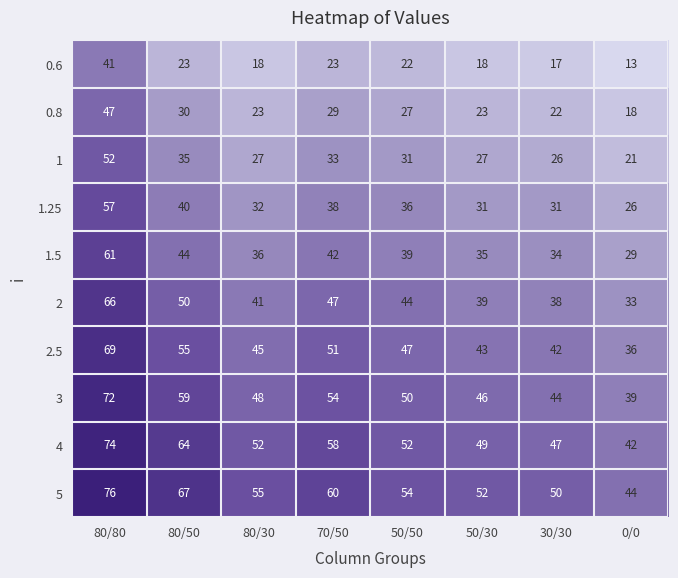

What value does the 1.5 series have at 80/30, to the nearest 5?

35